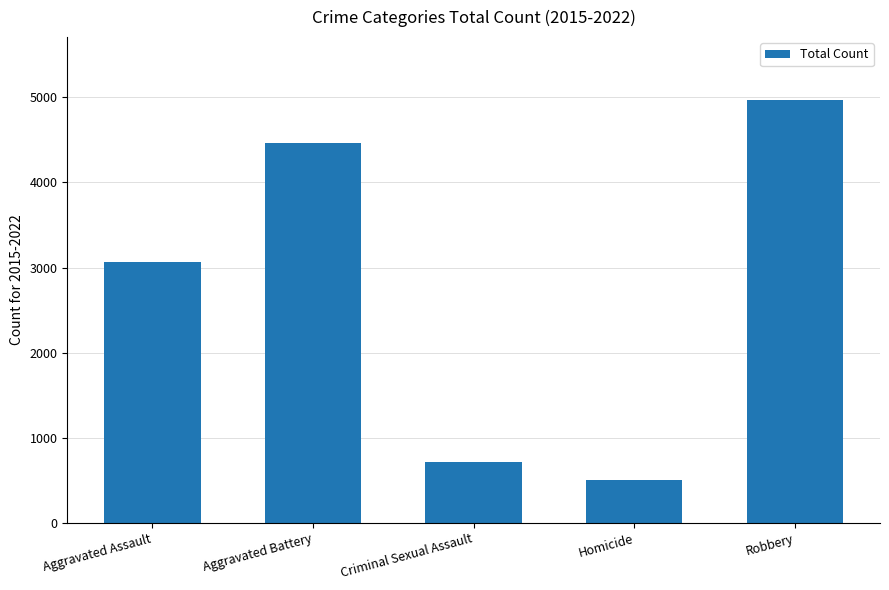

What is the difference between the values at Robbery and Aggravated Assault?

1905